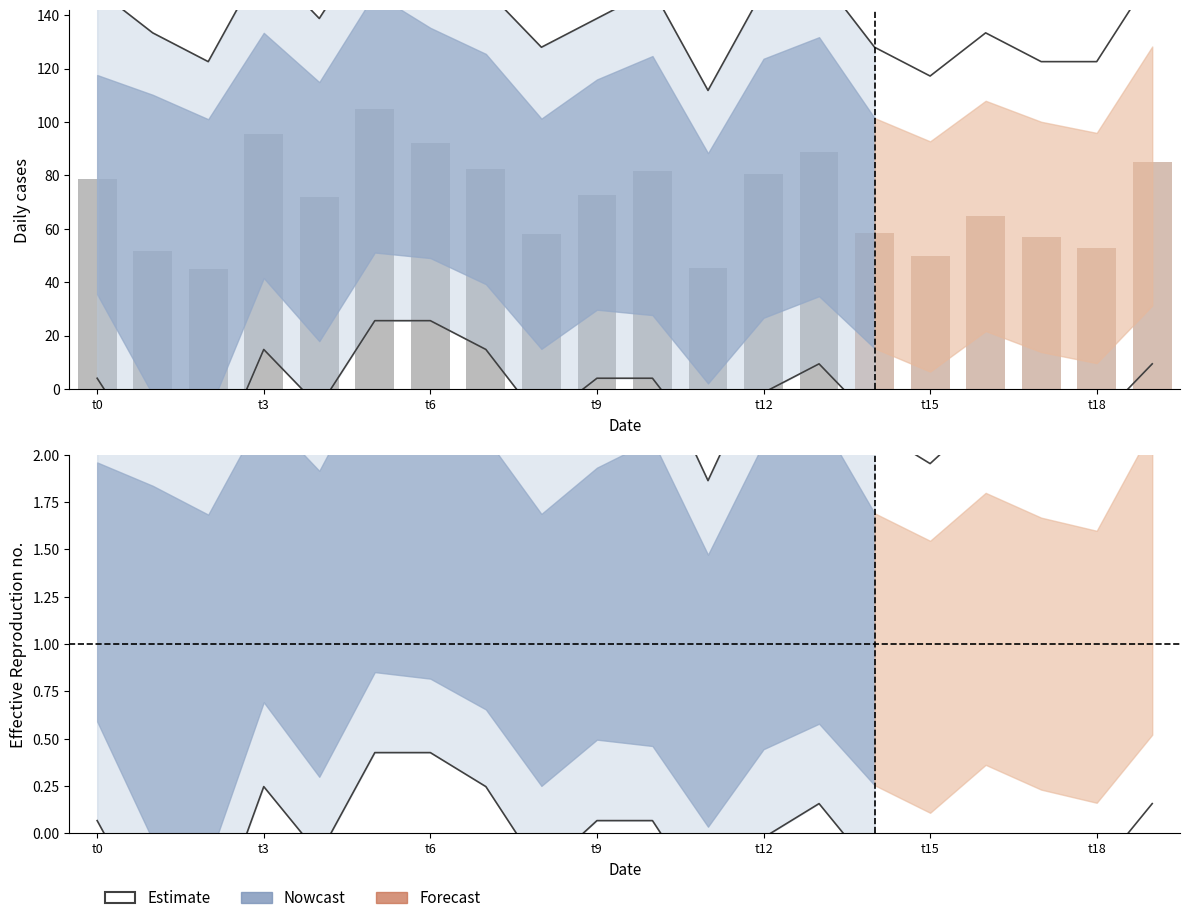

Are the bars horizontal?

No